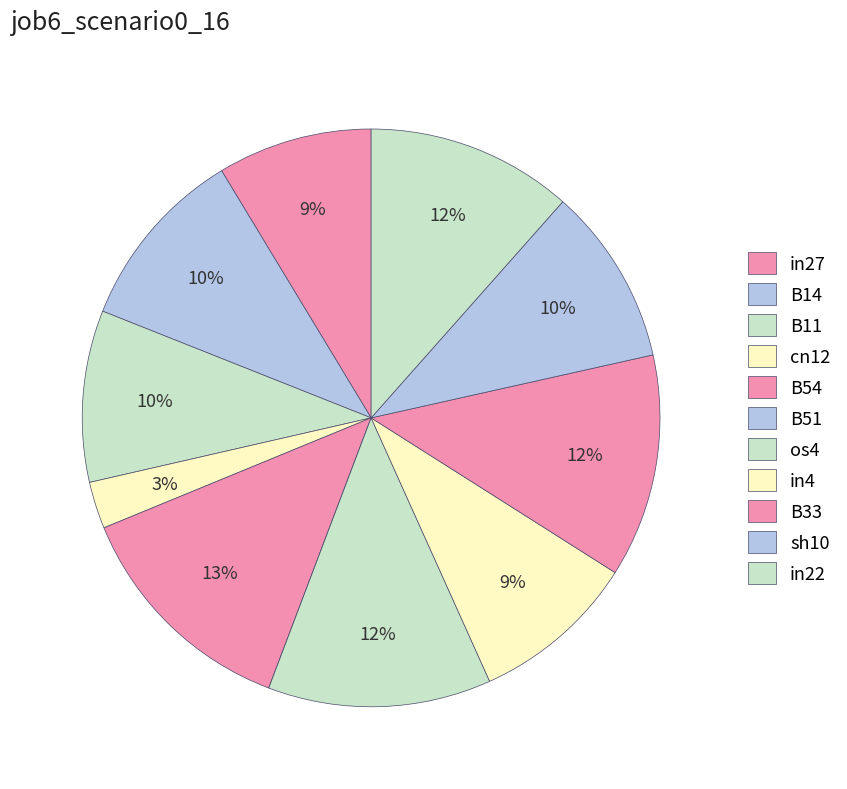

What is the largest slice in the pie chart?

B54